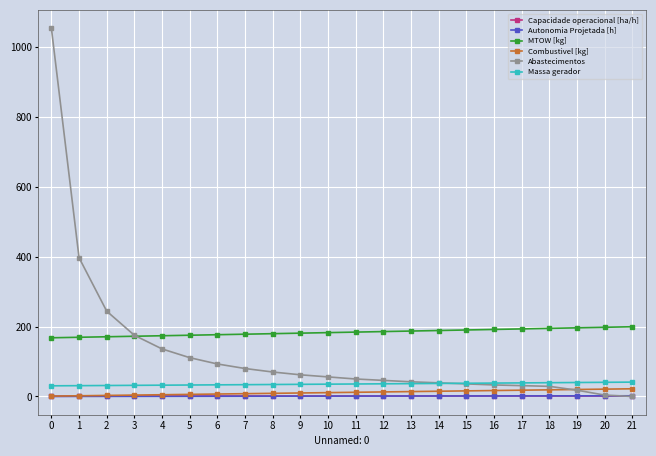

Which series has the largest total across all categories?

MTOW [kg]